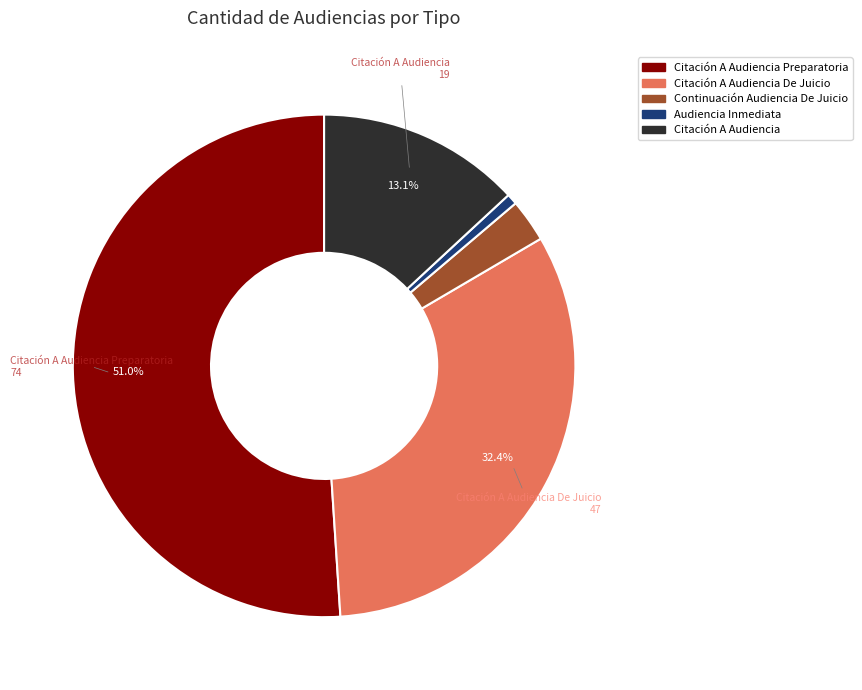

Is there a majority slice in this chart?

Yes